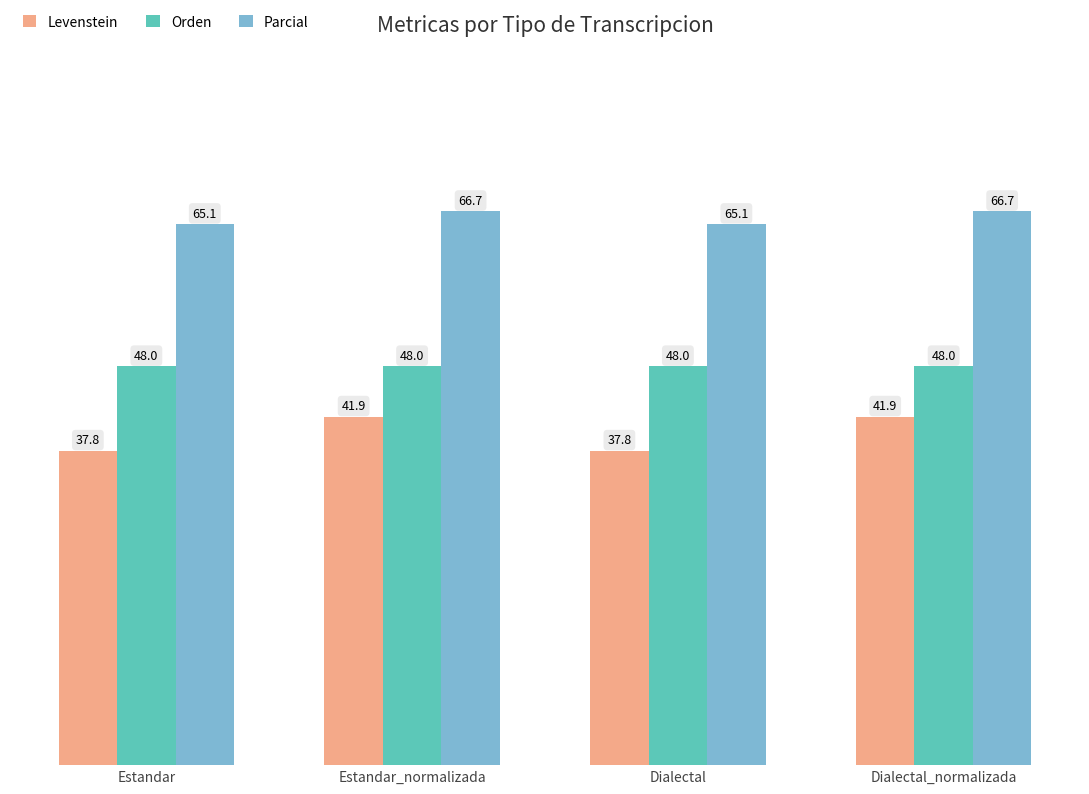

At Estandar, list the series in order from largest to smallest.

Parcial, Orden, Levenstein